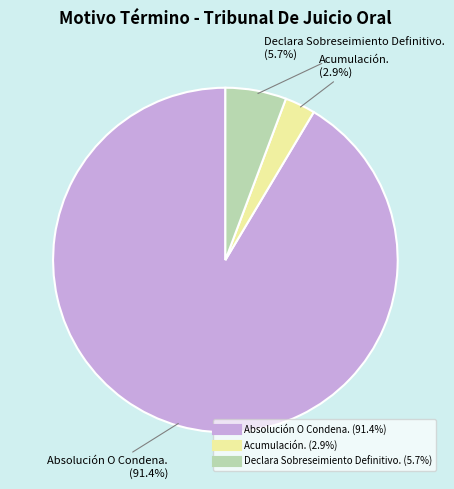

To the nearest percent, what percentage of the pie is Acumulación.?

3%